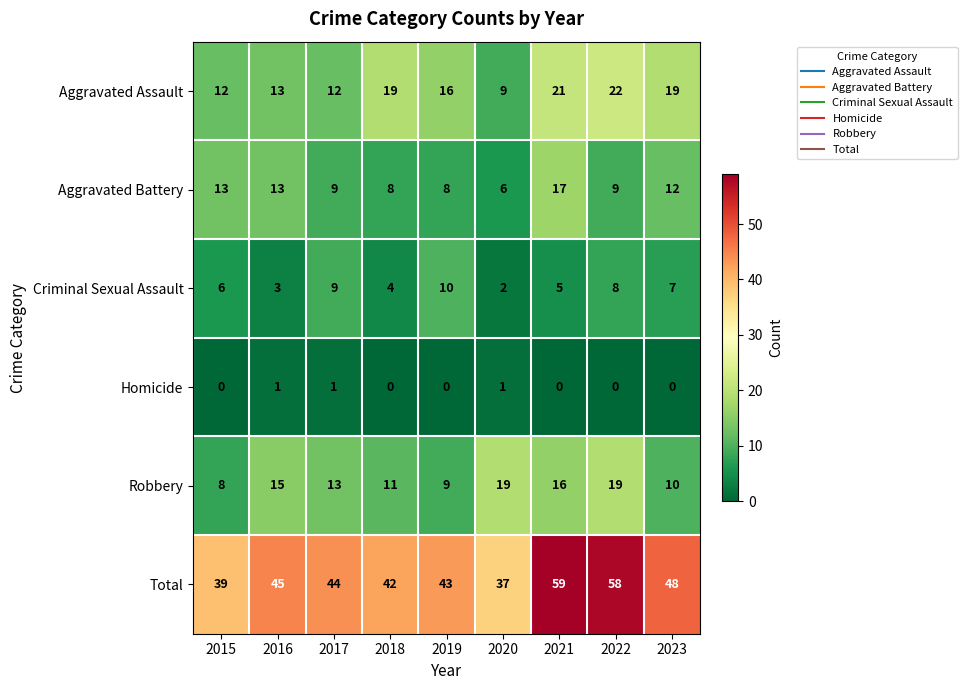

Count the number of categories in the chart.

9